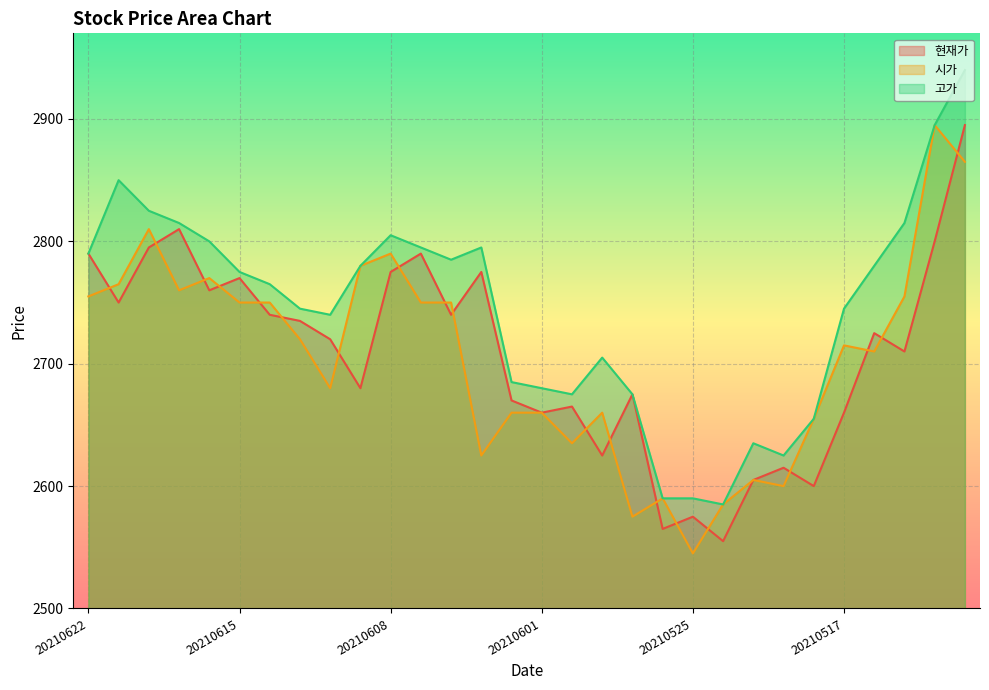

How many interior local peaks does the 고가 series have?

5